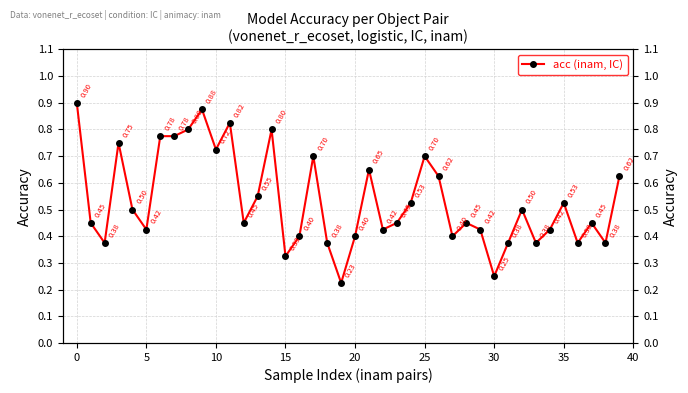

What is the minimum value shown in the chart?

0.2